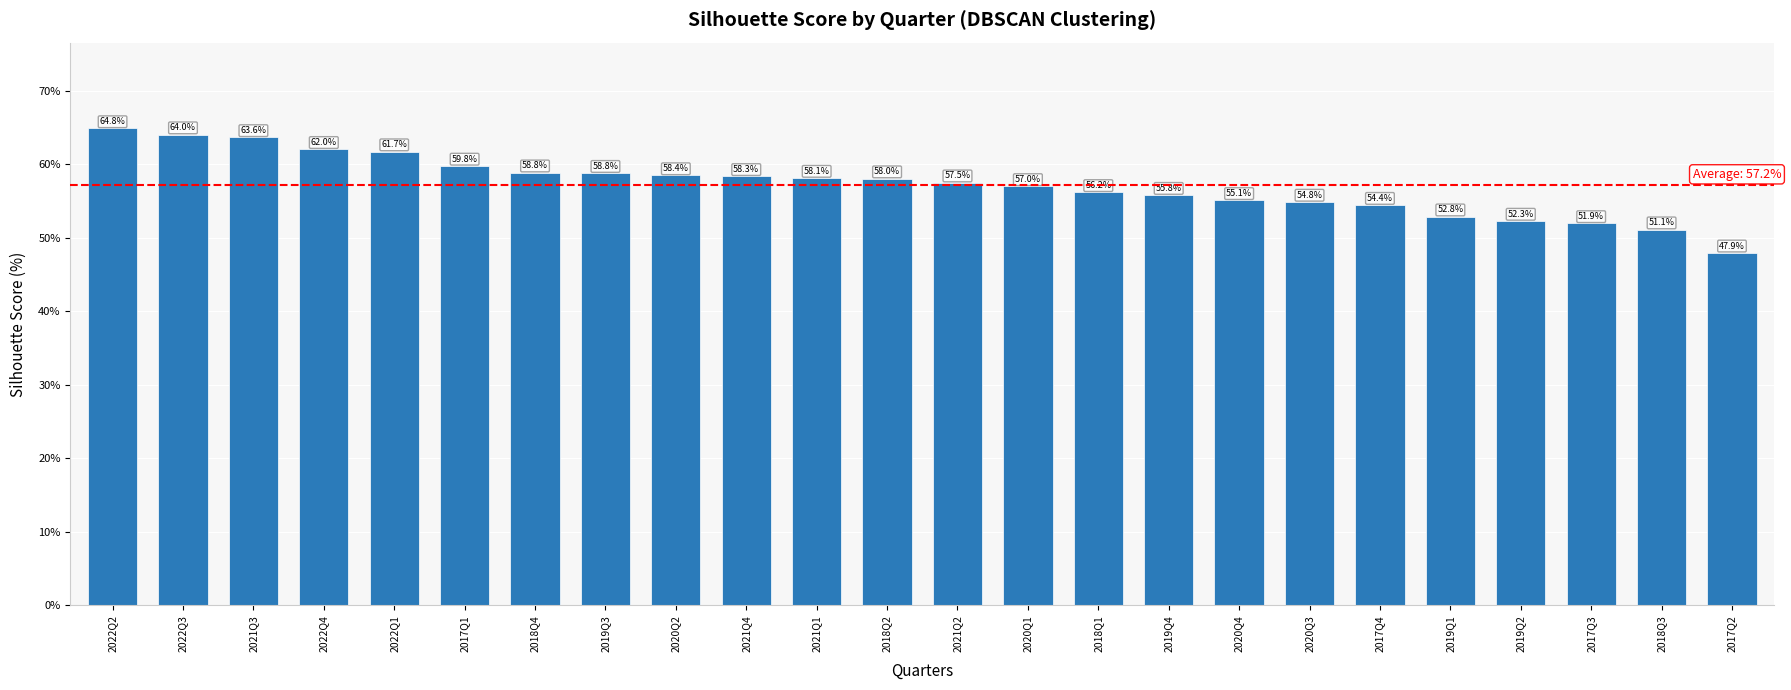

At which label is the value closest to 0?

2017Q2